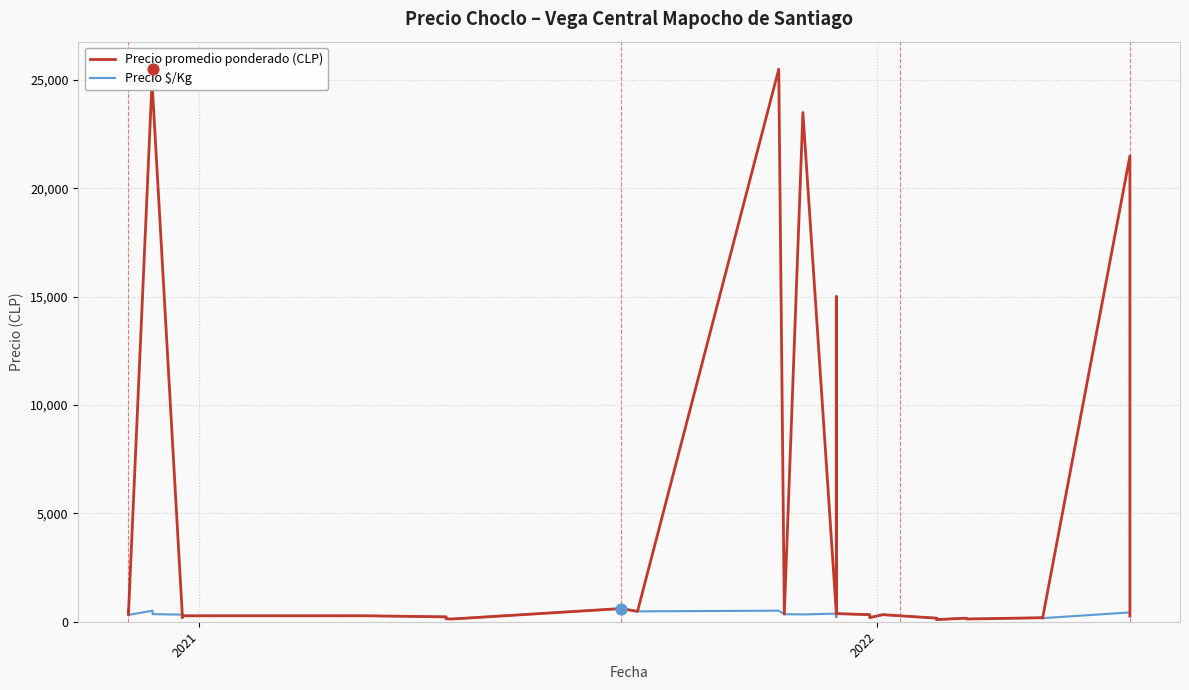

What is the total value across all series at 2021?

800